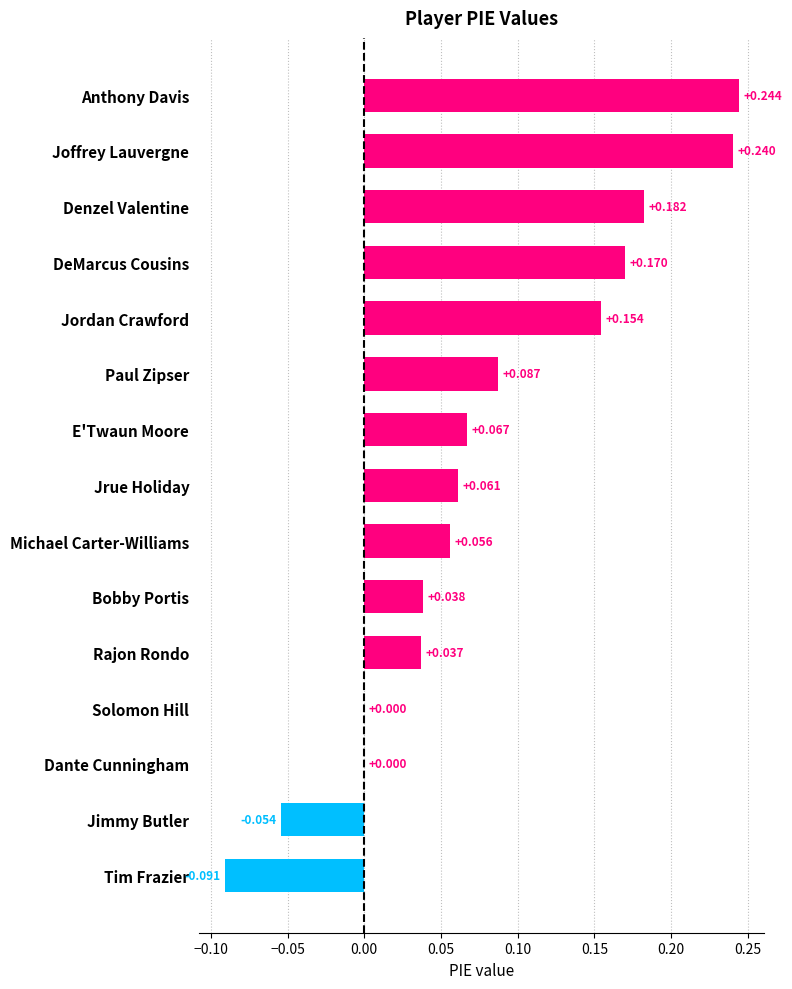

At which category does the chart reach its peak across all series?

Anthony Davis